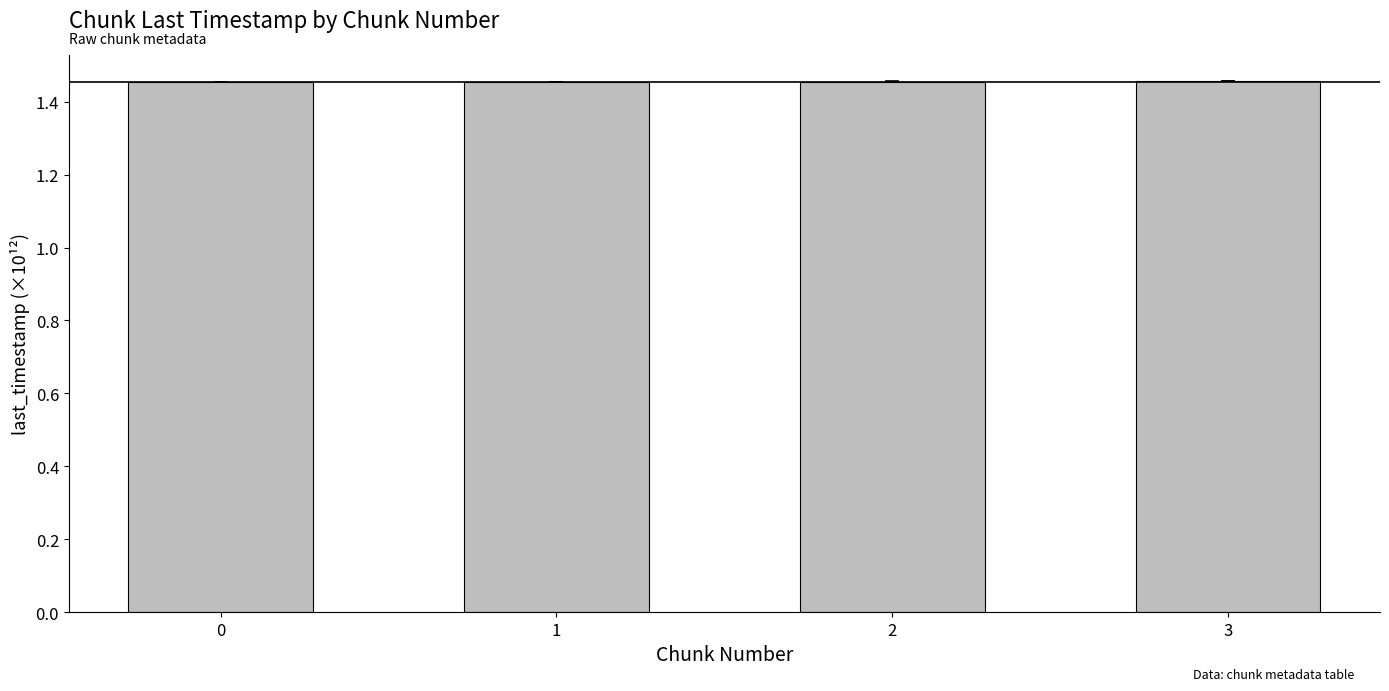

What is the ratio of the value at 0 to the value at 3?

1.0